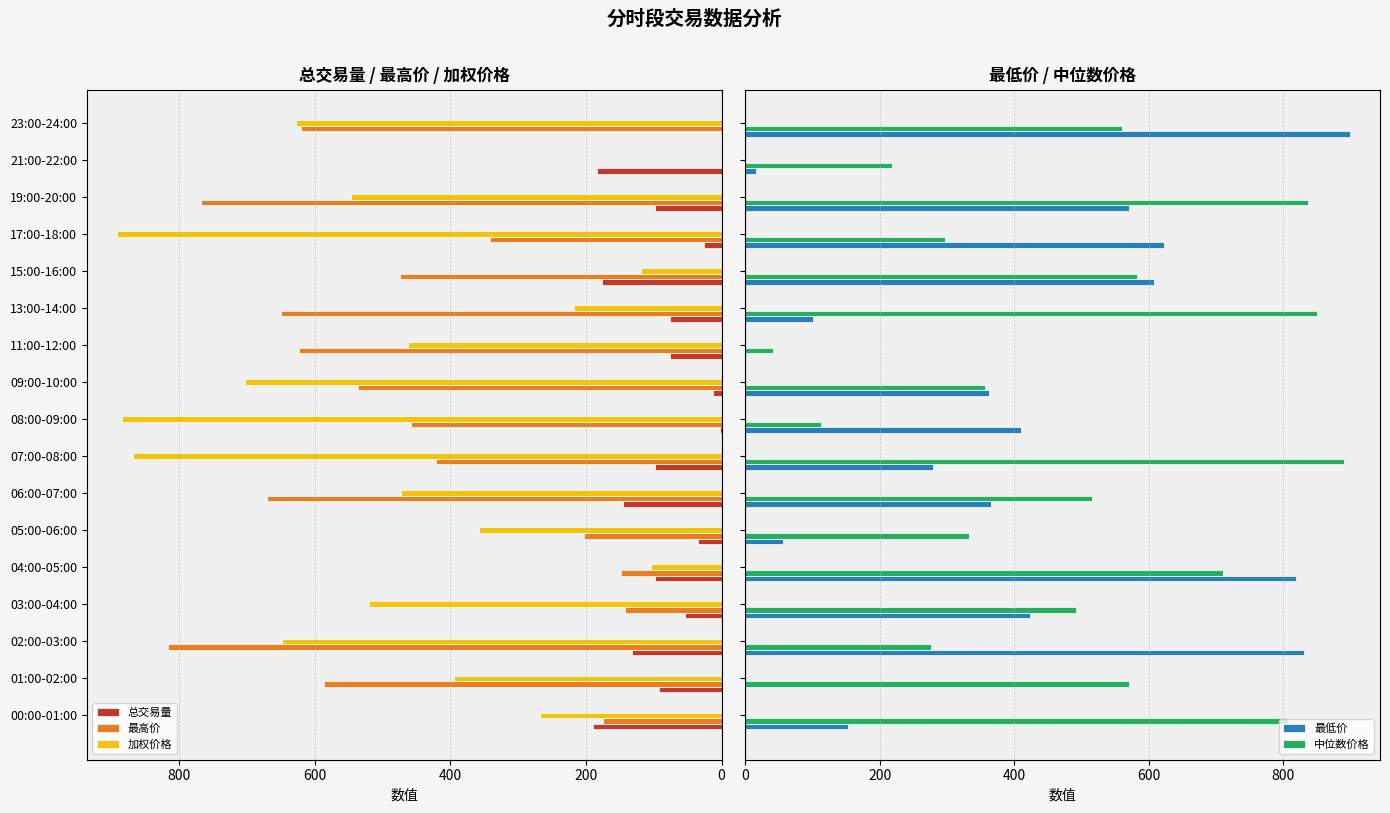

Is the value of 最高价 at 19:00-20:00 greater than the value of 总交易量 at 01:00-02:00?

Yes